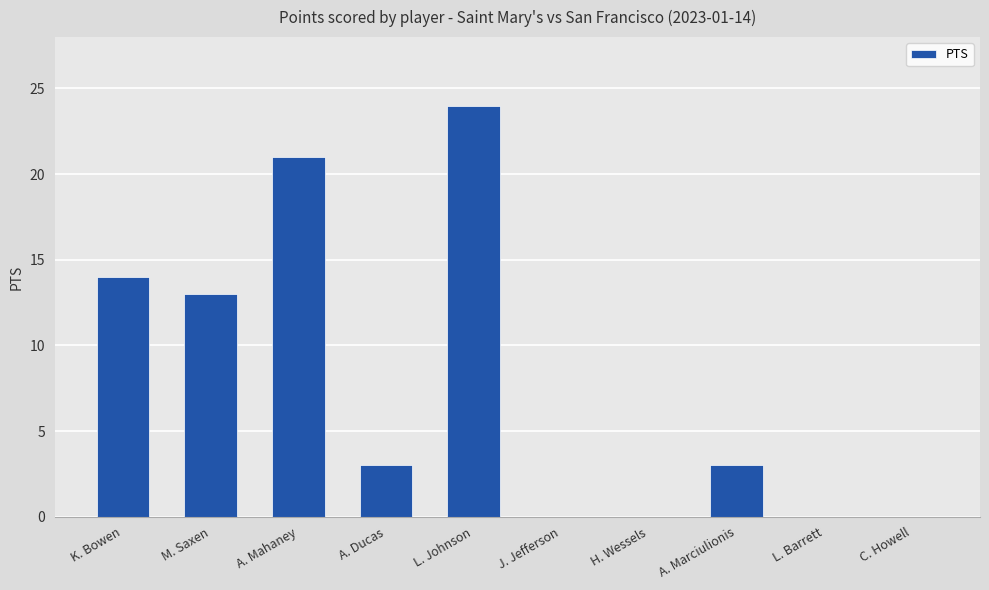

The chart shows a value of 8 at K. Bowen. True or false?

False